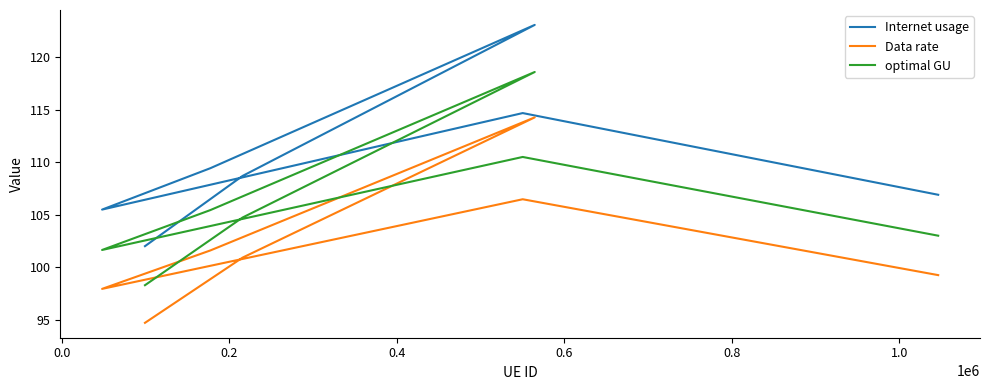

Rank the series by their average value, from lowest to highest.

Data rate, optimal GU, Internet usage